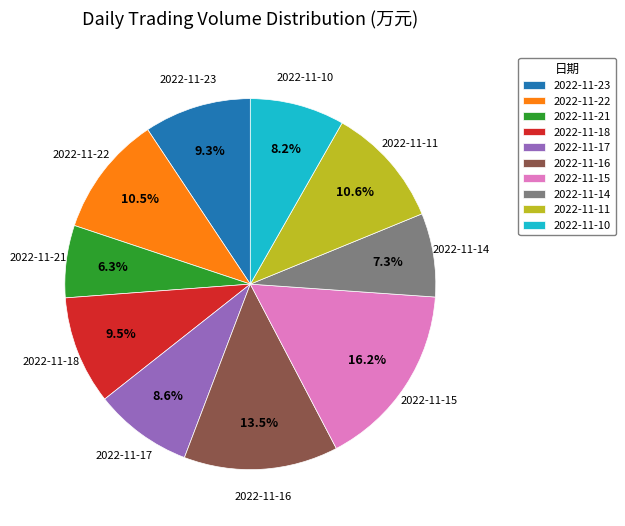

Does 2022-11-11 account for over 50% of the chart?

No